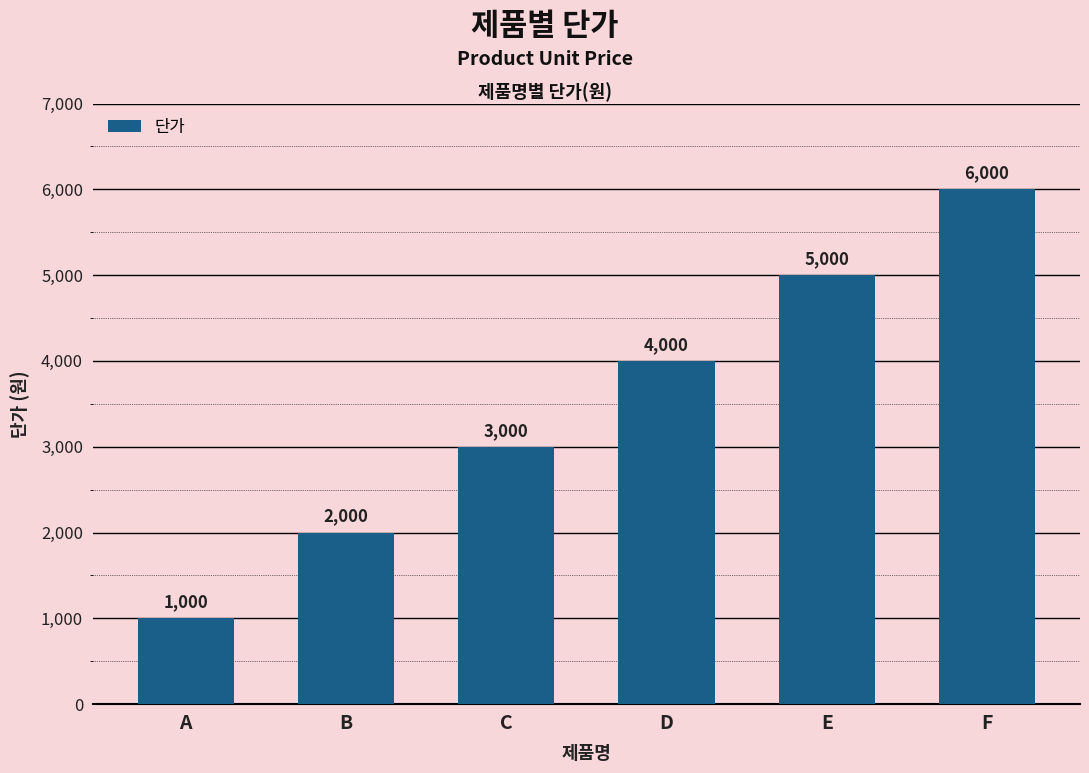

What is the value of the 2nd bar from the left?

2000